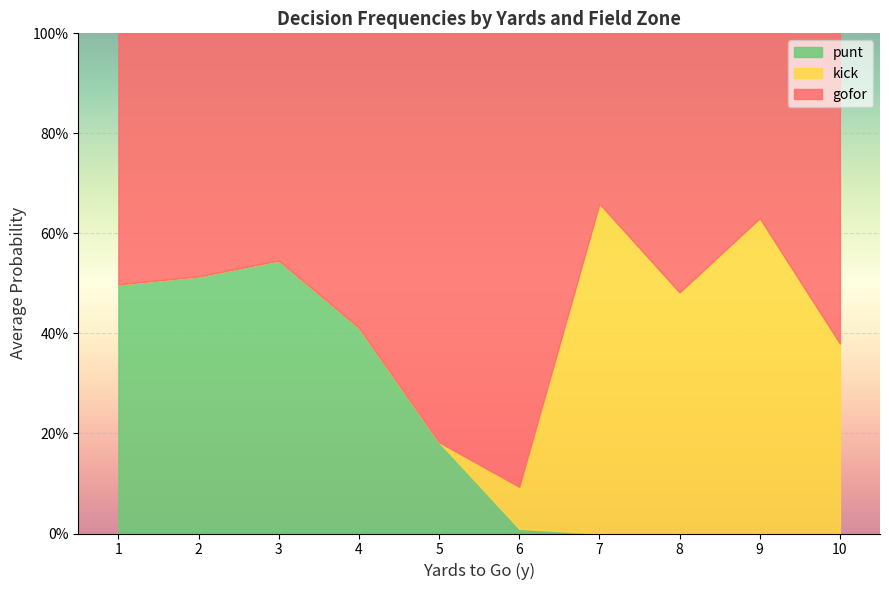

What are all the series names shown in the legend?

punt, kick, gofor